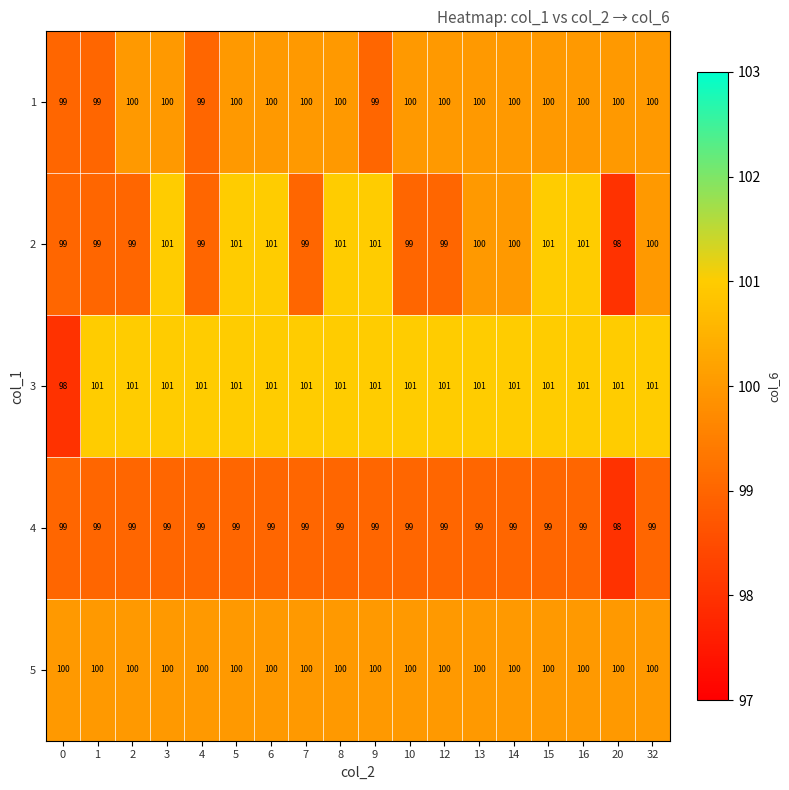

What value does the 4 series have at 14?

99